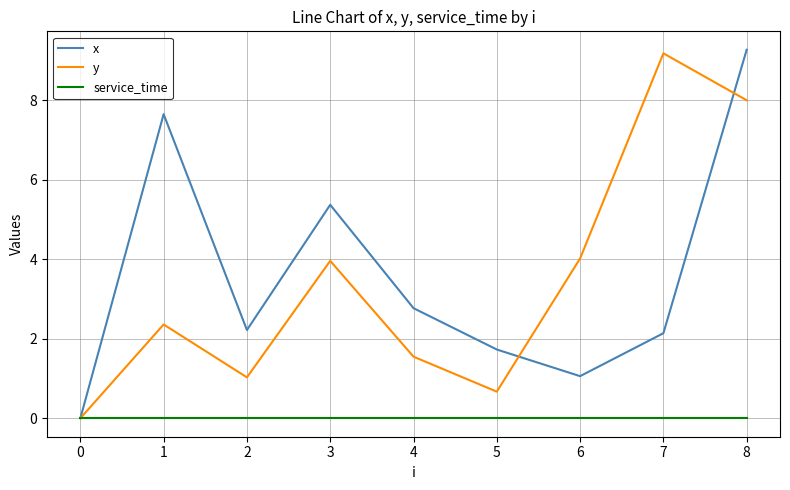

What value does the y series have at 6?

4.0